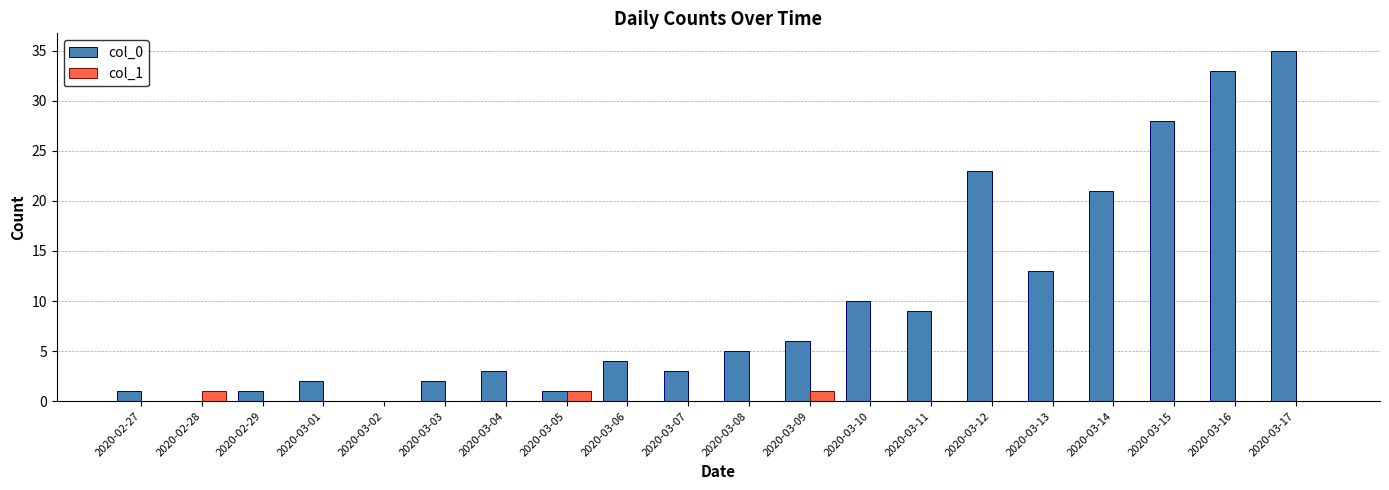

Is it true that col_0 equals 1 at 2020-02-27?

True